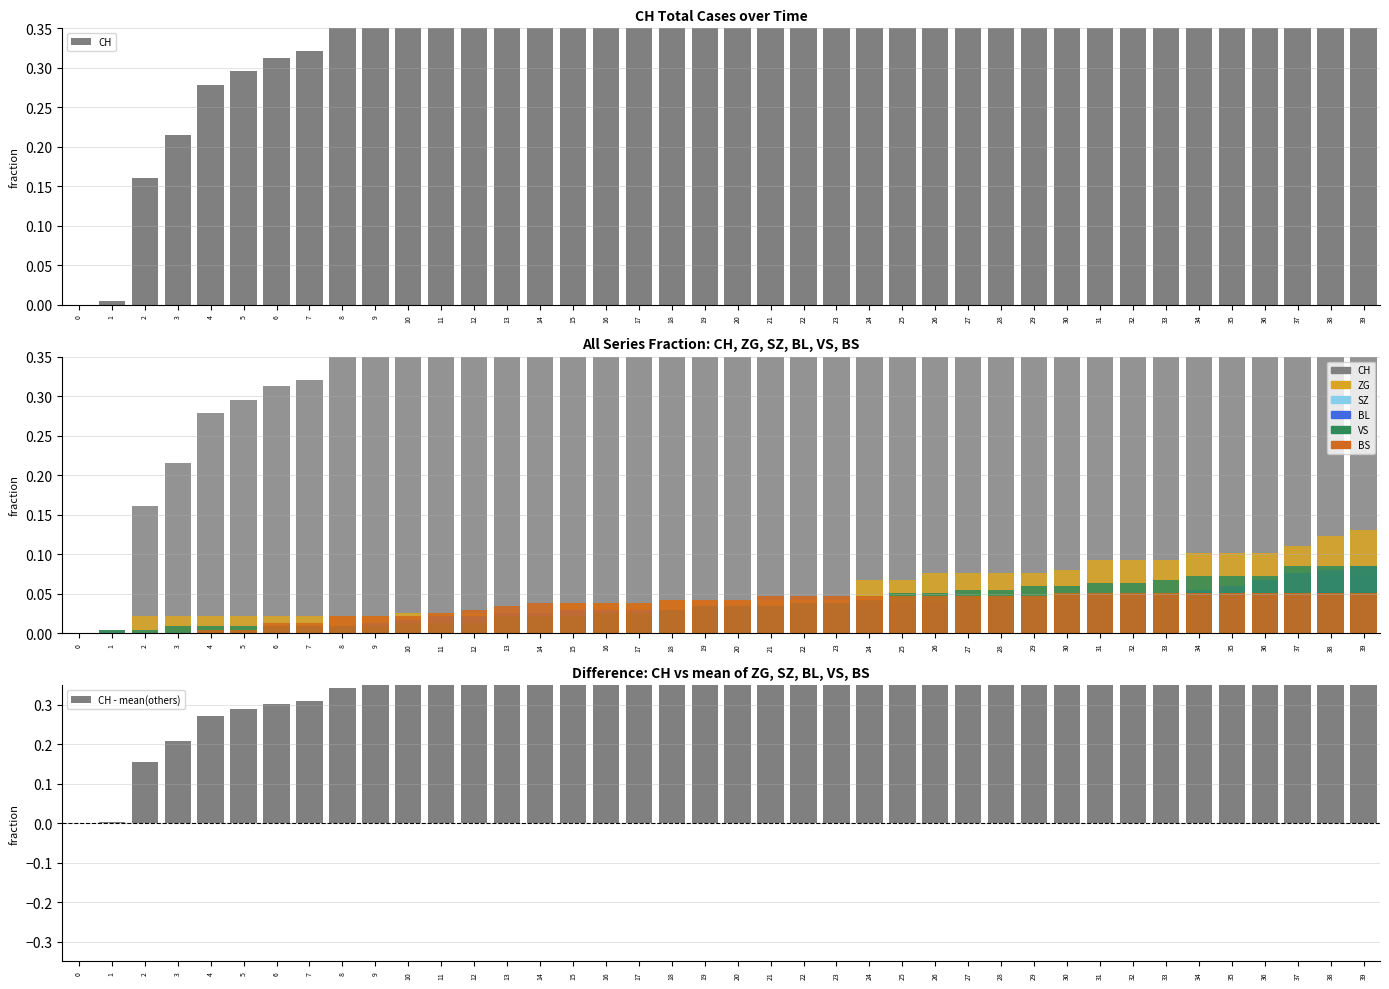

What is the total value across all series at 7?

0.4